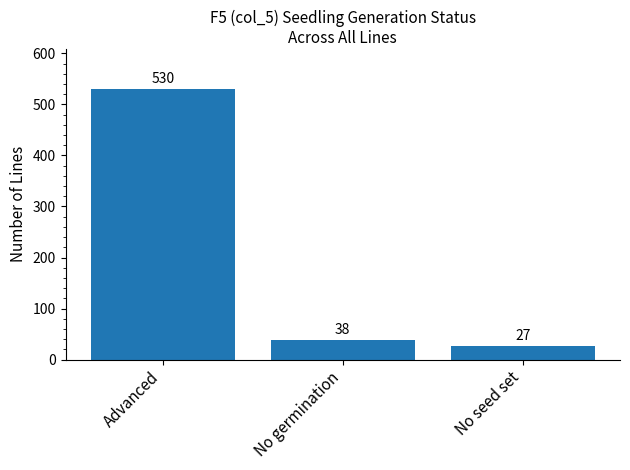

What position from the left is No germination?

2